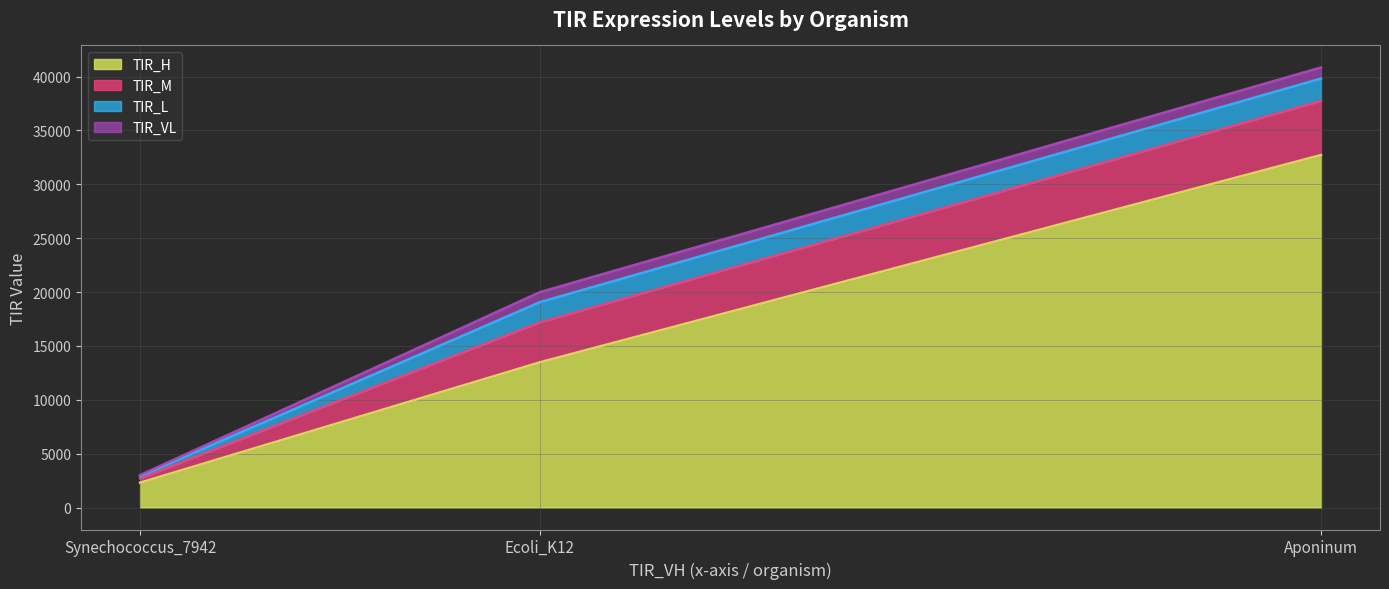

What is the difference between the maximum and second lowest values in the TIR_H series?

19244